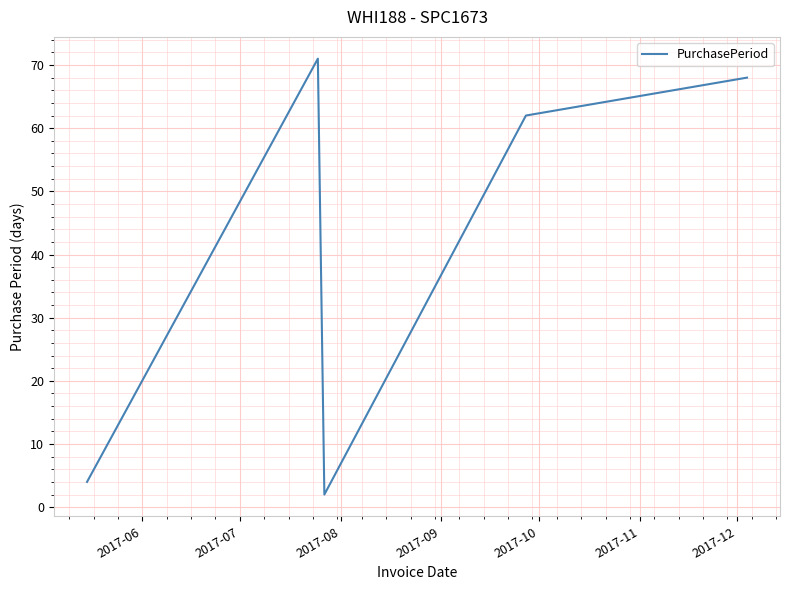

What is the greatest value displayed?

71